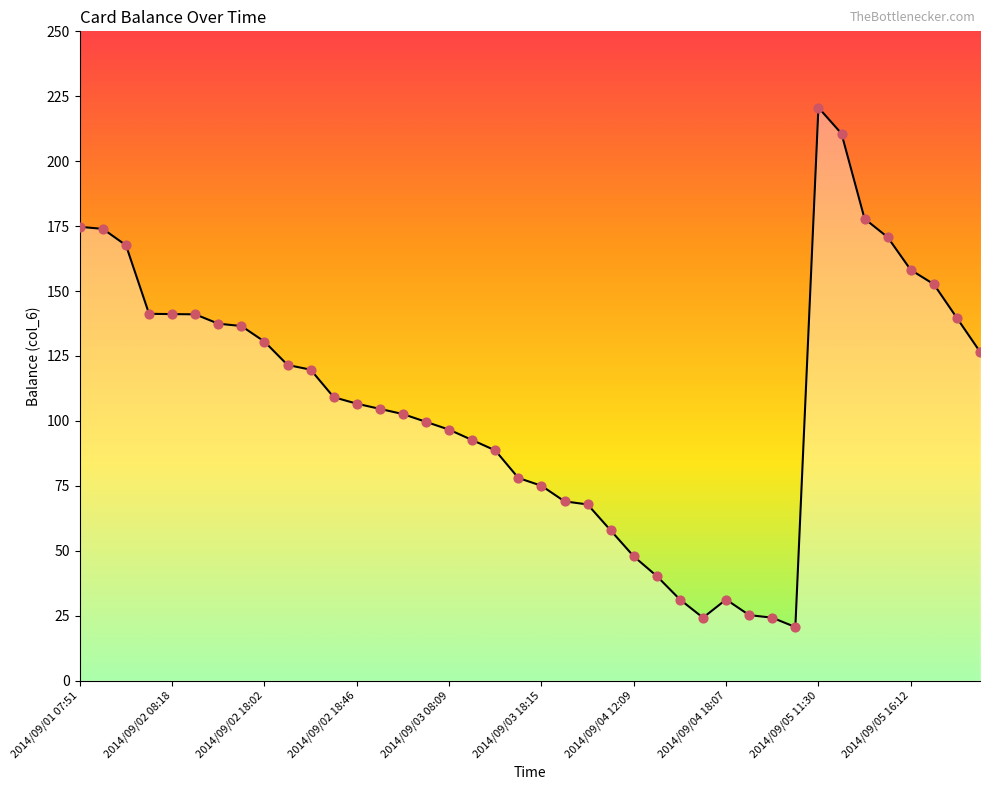

What is the difference between the maximum and minimum values?

200.0